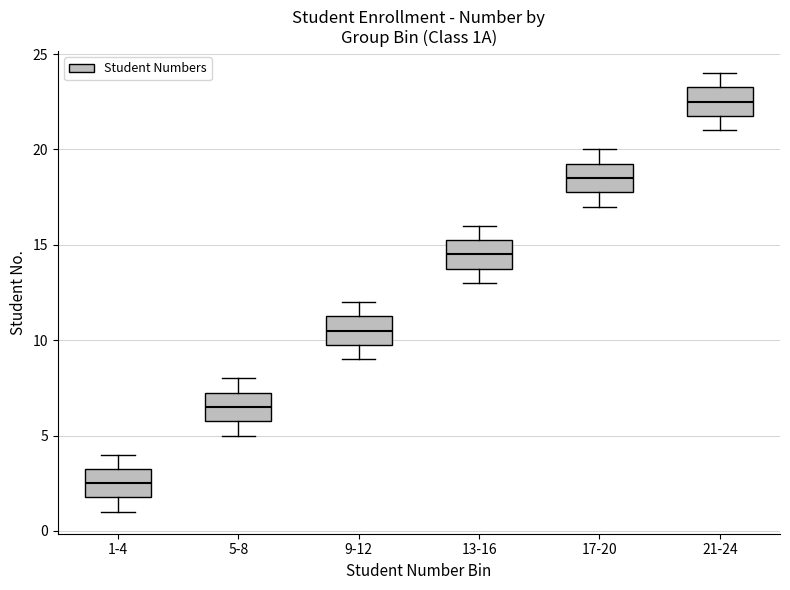

Which box has the highest median line?

21-24